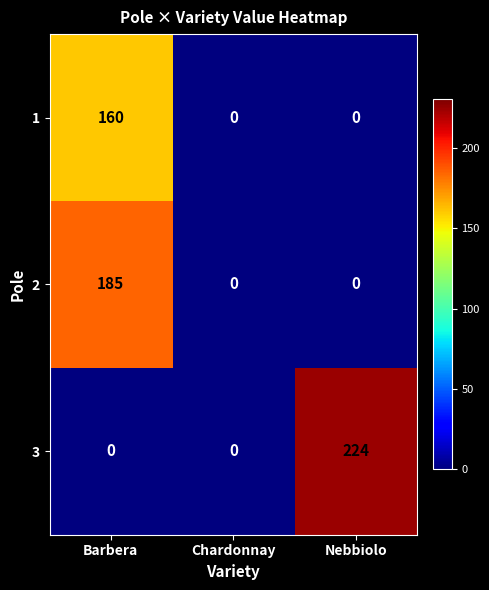

Reading right to left, extract all data points from this chart.

1: 0	0	160
2: 0	0	185
3: 224	0	0